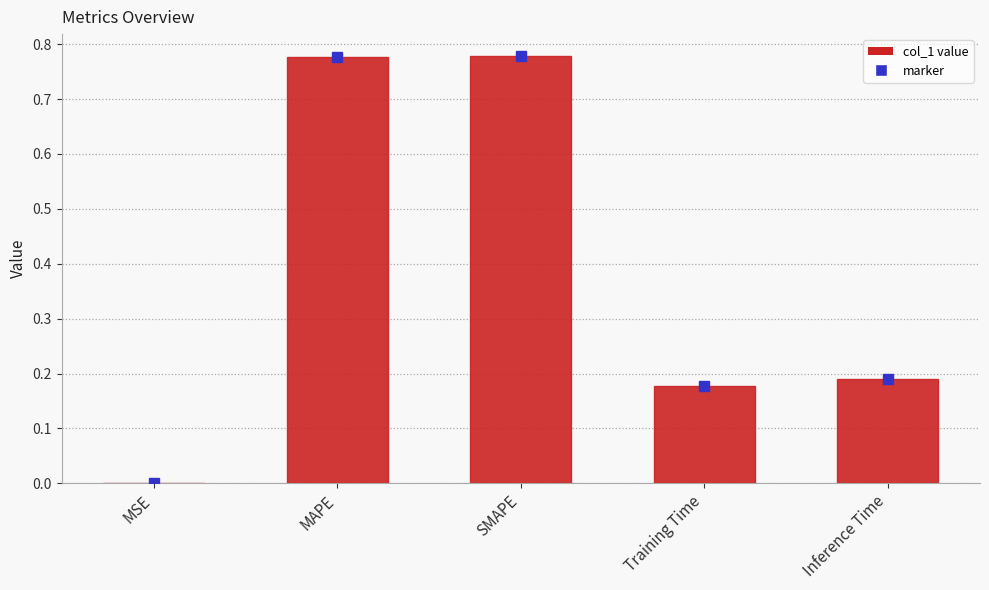

Is it true that the value at MAPE is 0.5?

False